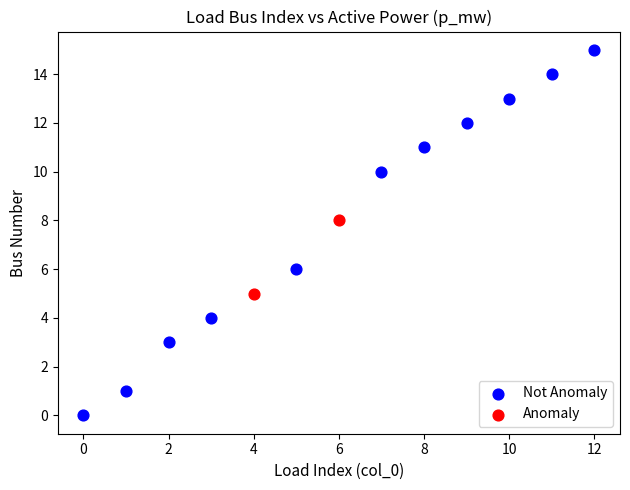

What are all the series names shown in the legend?

Not Anomaly, Anomaly